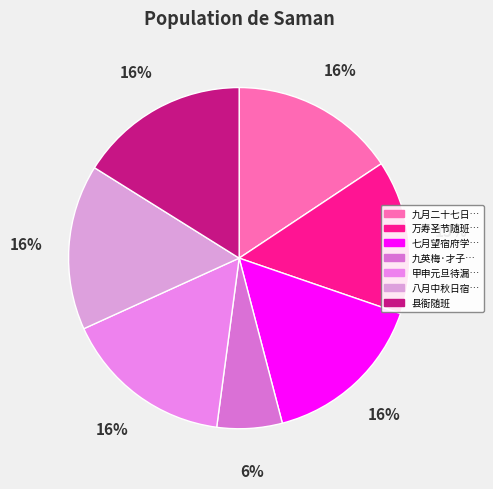

Rank the categories by value from lowest to highest.

九英梅·才子随班下斑墀, 万寿圣节随班行礼后廷贡埙子倡和有诗因次其韵, 七月望宿府学口占一绝呈梁先生伯益是夜月既蚀濠梁卫随班行礼, 九月二十七日早祀山川坛风云雷雨师坛随班行礼因过水濂洞而回, 八月中秋日宿郑文中家是夜月食随班行礼次日玩月慨然有怀作古诗一首, 县衙随班, 甲申元旦待漏入县斋随班